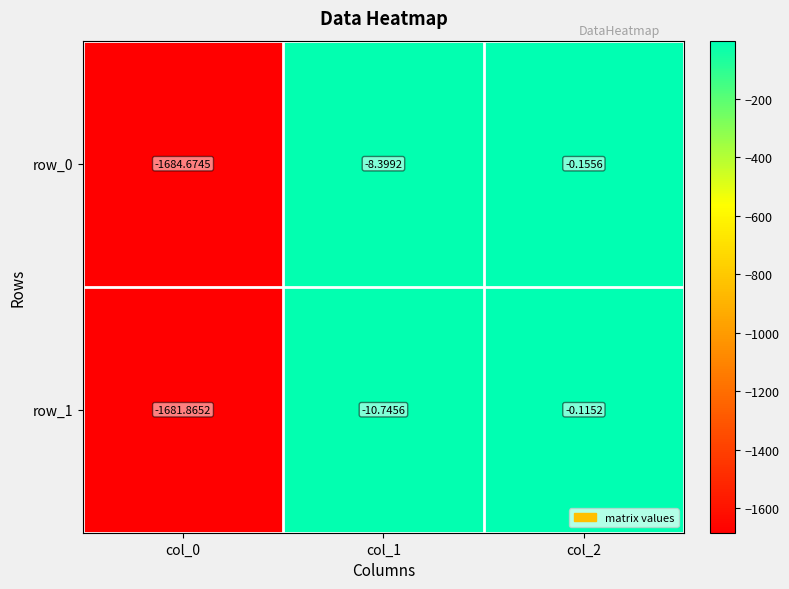

What is the spread (max minus min) of values at col_0?

2.8